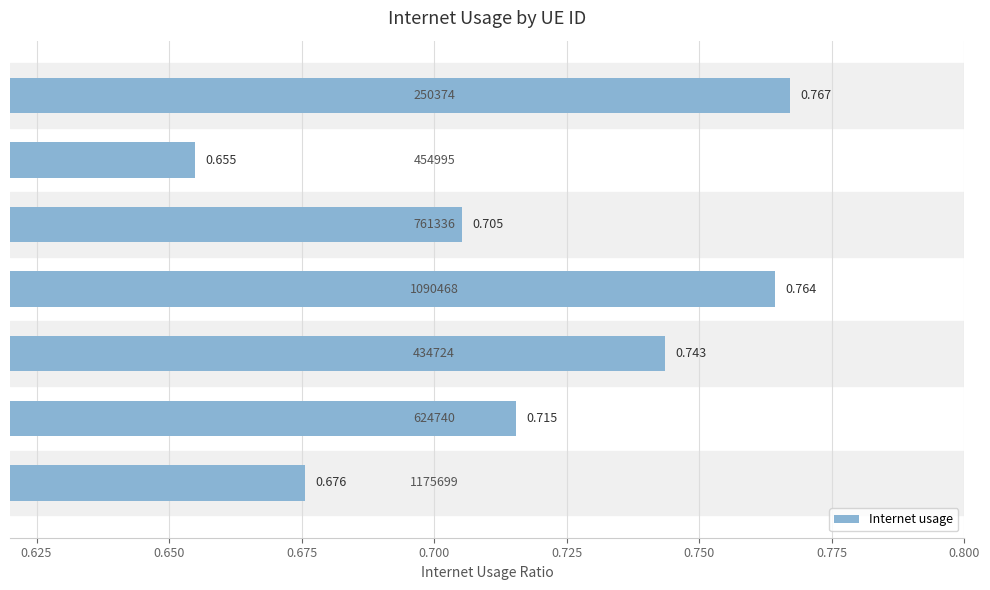

Are the bars horizontal?

Yes